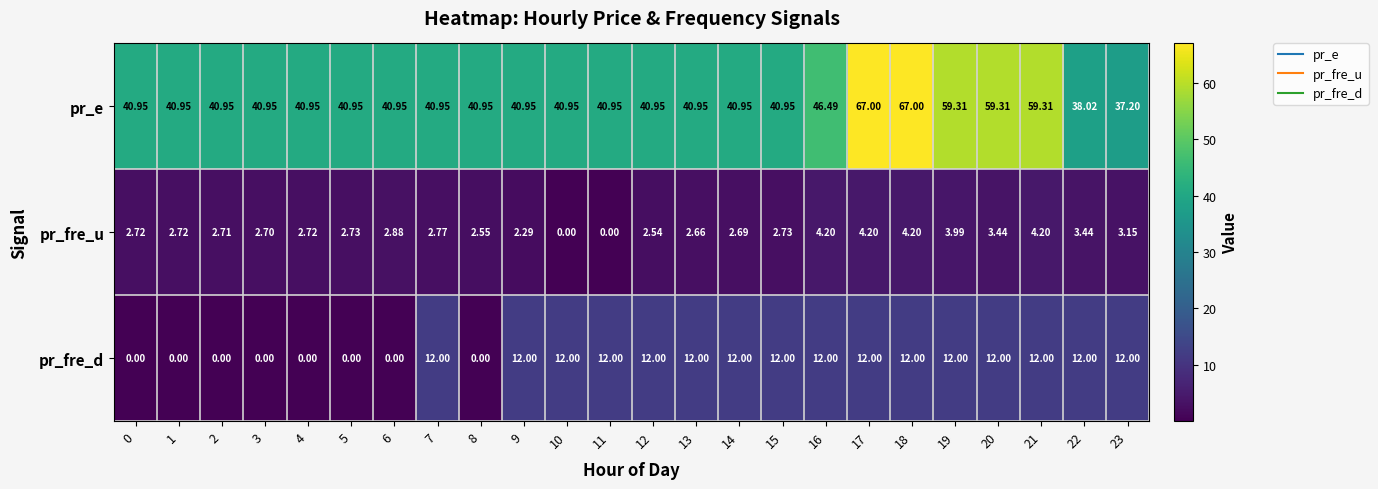

Rank the series by their maximum value, from highest to lowest.

pr_e, pr_fre_d, pr_fre_u